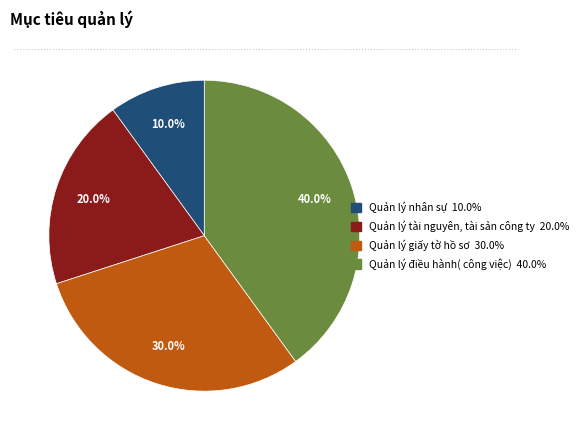

To the nearest percent, what portion does Quản lý giấy tờ hồ sơ represent?

30%